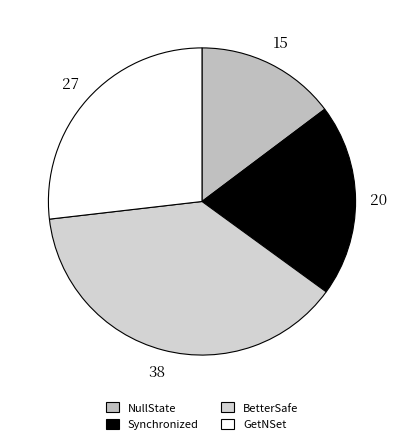

To the nearest percent, what portion does GetNSet represent?

27%